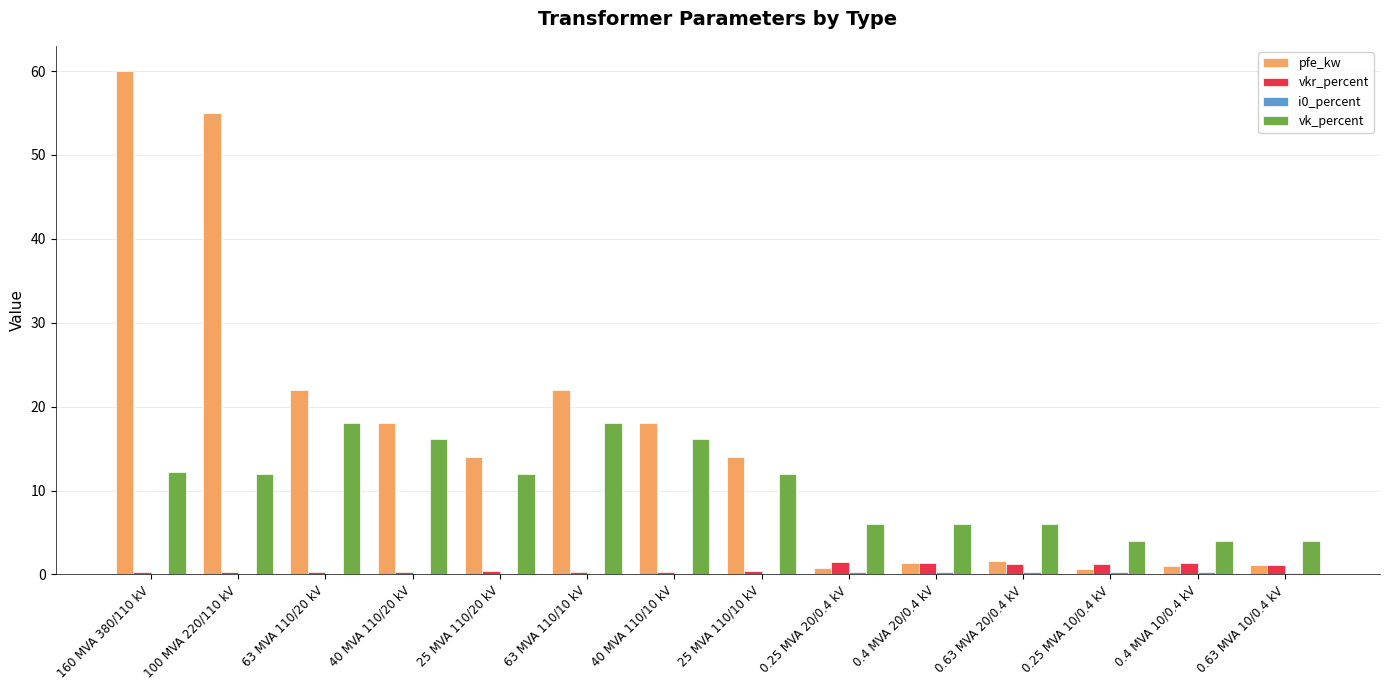

Between 63 MVA 110/10 kV and 0.25 MVA 20/0.4 kV, which series saw the biggest shift?

pfe_kw